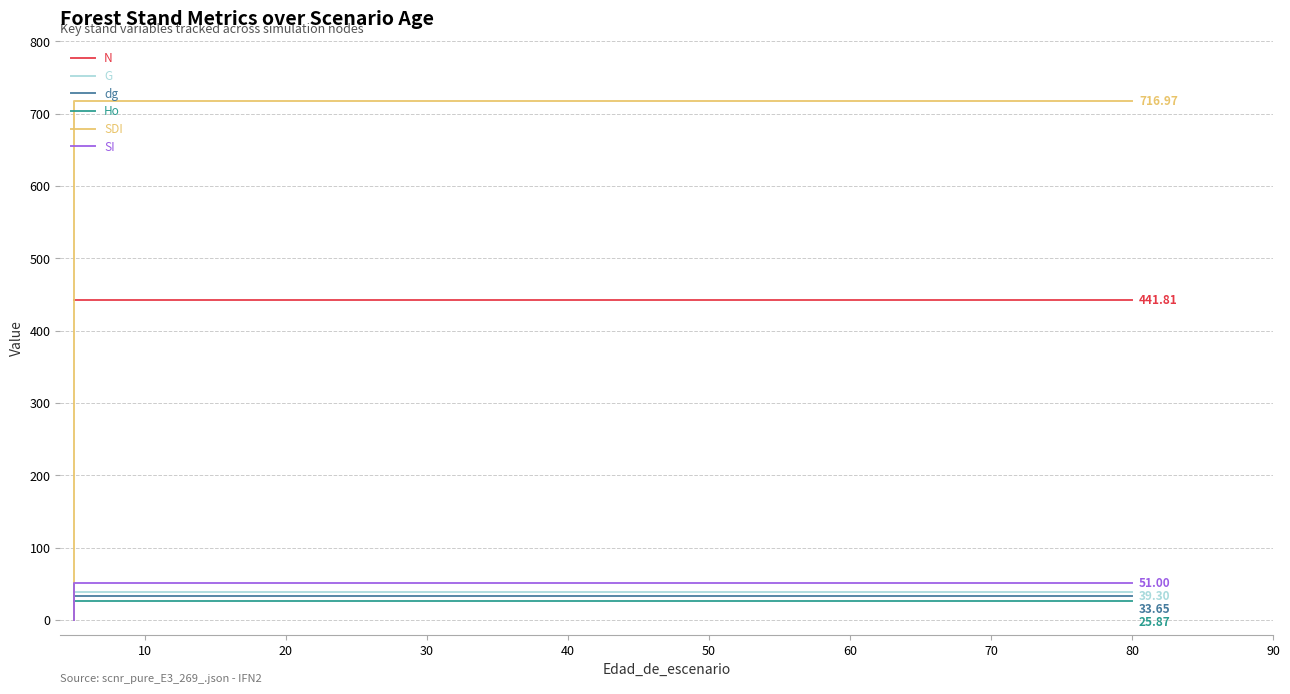

What is the highest value of the SDI series?

717.0